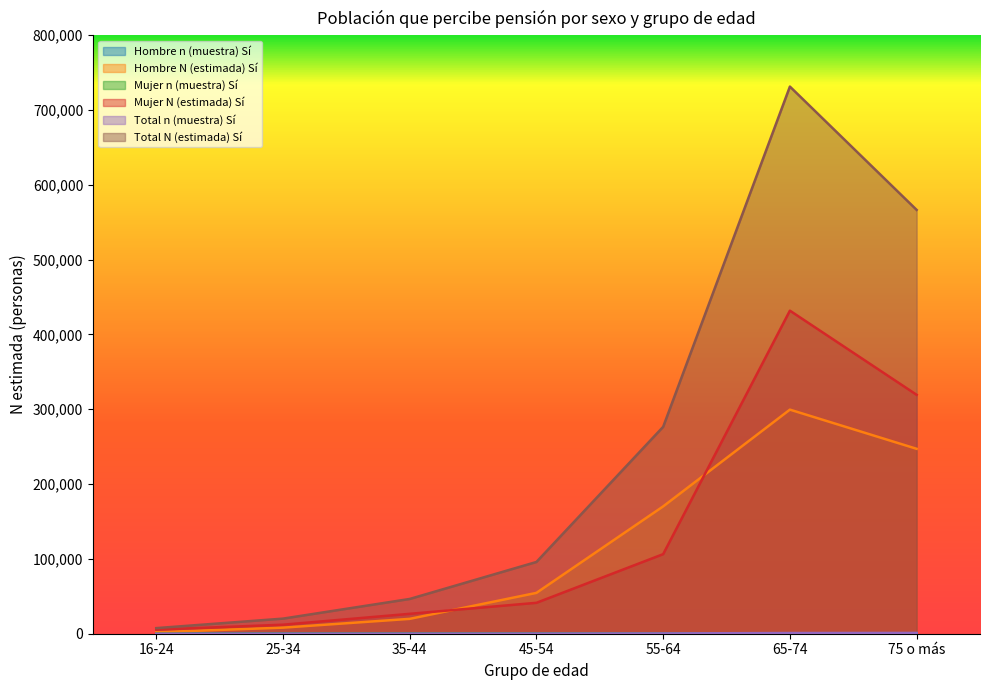

In Hombre n (muestra) Sí, how many points are higher than both neighbors (excluding endpoints)?

1